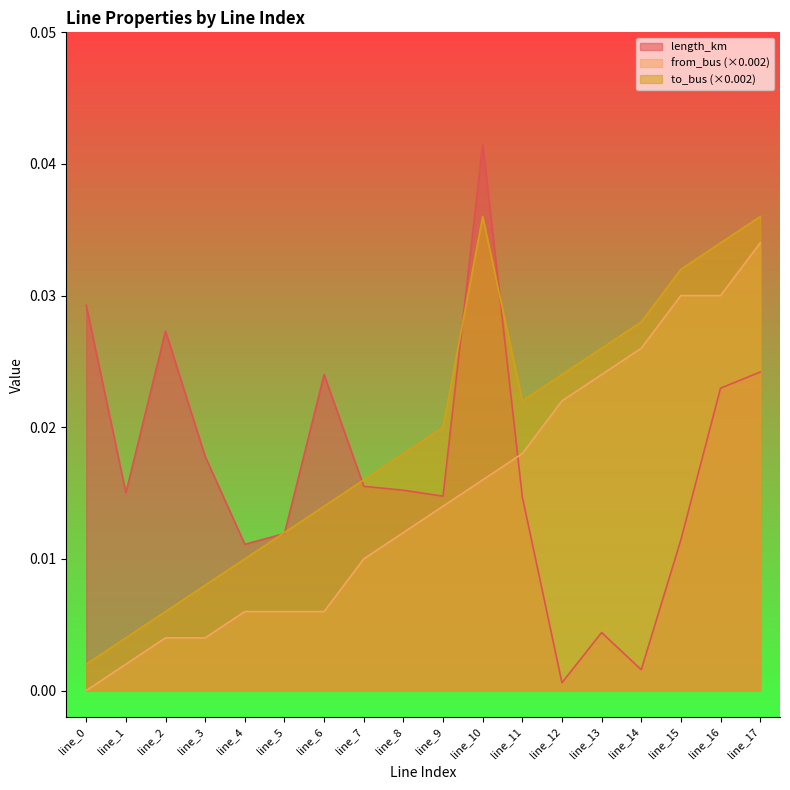

List the labels in order of from_bus value, smallest first.

line_0, line_1, line_2, line_3, line_4, line_5, line_6, line_7, line_8, line_9, line_10, line_11, line_12, line_13, line_14, line_15, line_16, line_17